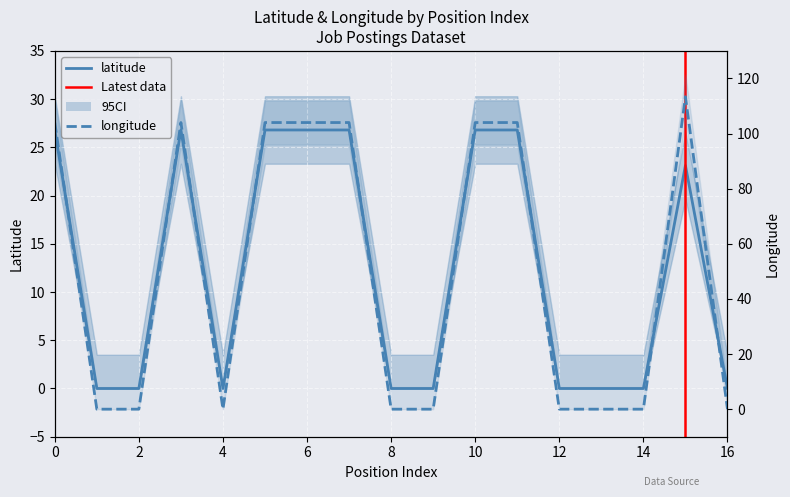

The value of latitude at 11 is 26.8. True or false?

True